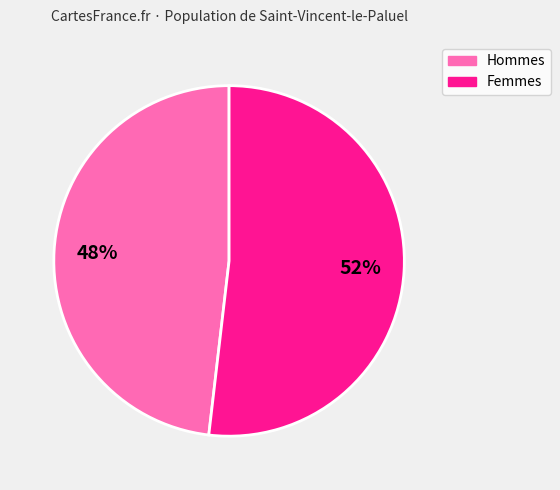

Does any single category account for the majority?

Yes